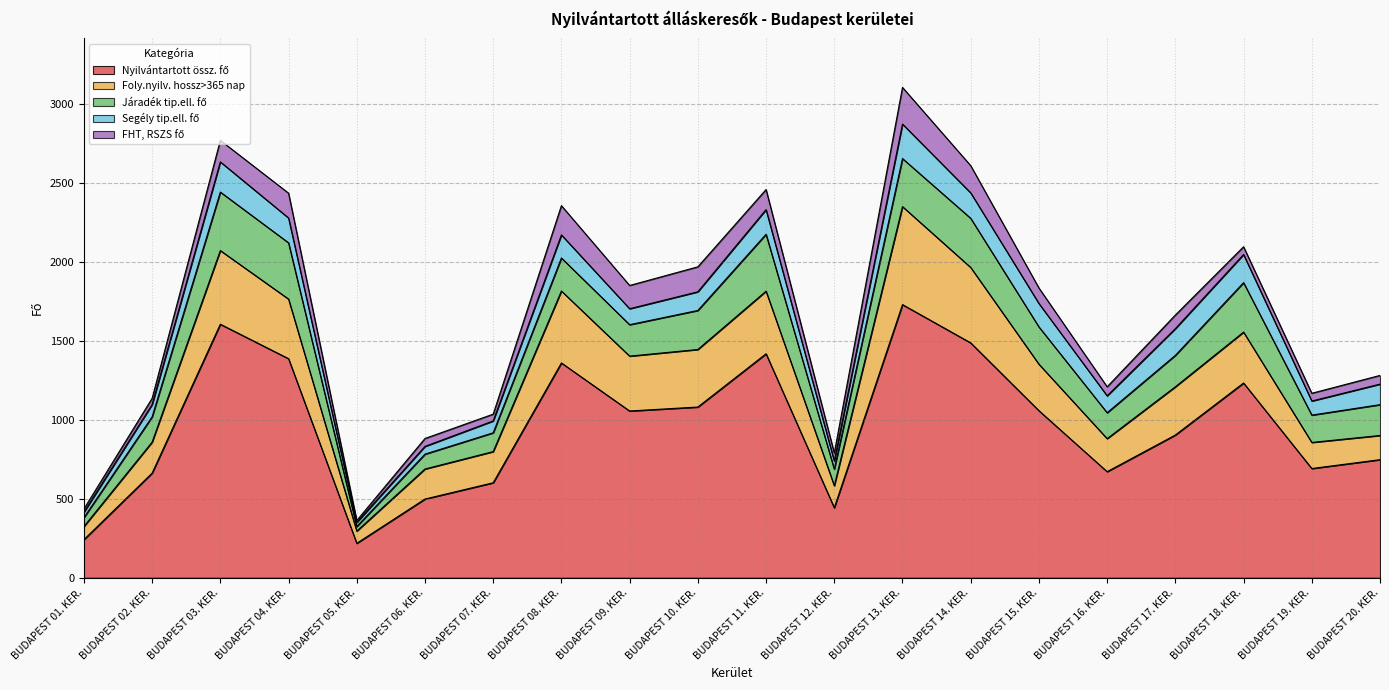

Reading right to left, extract all data points from this chart.

Nyilvántartott össz. fő: 747	691	1232	903	671	1057	1486	1728	443	1417	1080	1055	1359	601	498	218	1386	1604	662	241
Foly.nyilv. hossz>365 nap: 153	165	322	305	209	294	477	620	139	396	364	347	455	197	190	77	377	466	196	83
Járadék tip.ell. fő: 195	173	313	199	164	236	311	304	105	360	247	199	209	119	94	29	356	370	160	56
Segély tip.ell. fő: 130	89	178	169	107	148	161	218	51	156	118	101	146	75	49	26	157	191	78	34
FHT, RSZS fő: 55	49	49	86	57	98	172	232	51	127	158	147	185	43	50	12	157	136	39	21